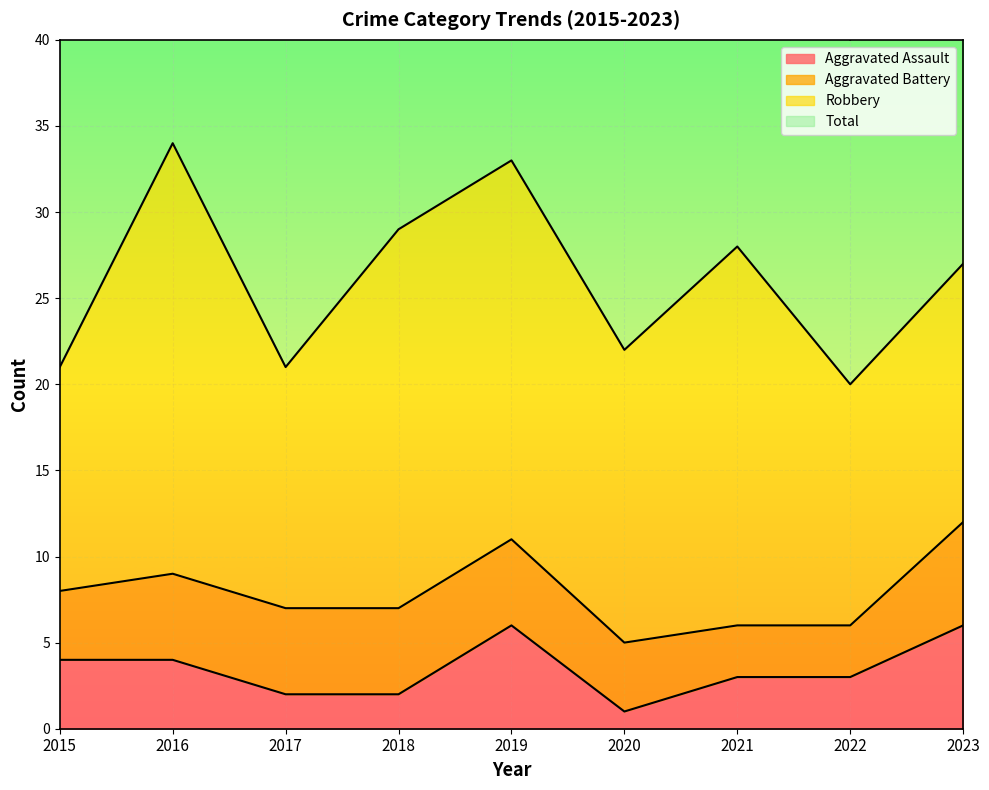

How many categories are shown in the chart?

9